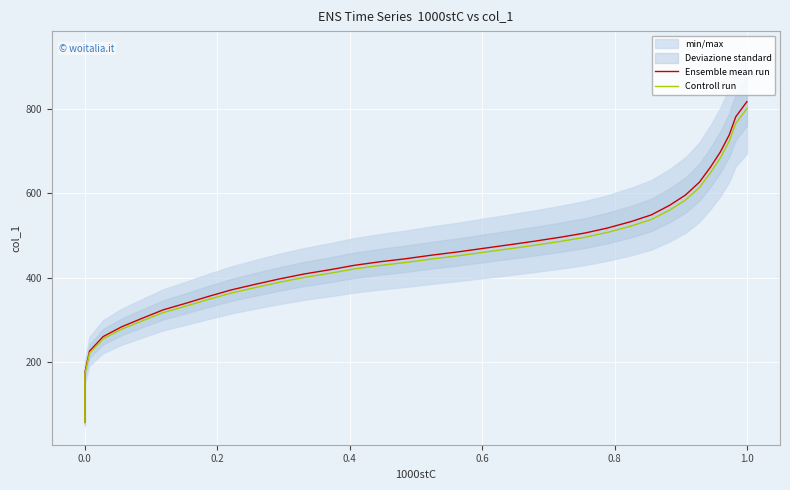

Reading left to right, extract all data points from this chart.

Ensemble mean run: 57.5	117.9	175.4	226.0	260.4	283.6	303.3	323.7	339.2	355.3	370.8	384.2	396.9	408.9	418.8	429.3	437.8	444.9	453.4	461.1	469.6	478.1	486.6	495.7	505.6	517.6	533.1	548.6	571.1	595.7	625.9	661.7	697.5	738.2	781.0	816.8
Controll run: 56.4	115.5	171.9	221.5	255.2	277.9	297.2	317.2	332.4	348.2	363.4	376.5	389.0	400.7	410.4	420.8	429.1	436.0	444.3	451.9	460.2	468.5	476.8	485.8	495.5	507.2	522.4	537.6	559.6	583.7	613.3	648.4	683.5	723.4	765.4	800.5